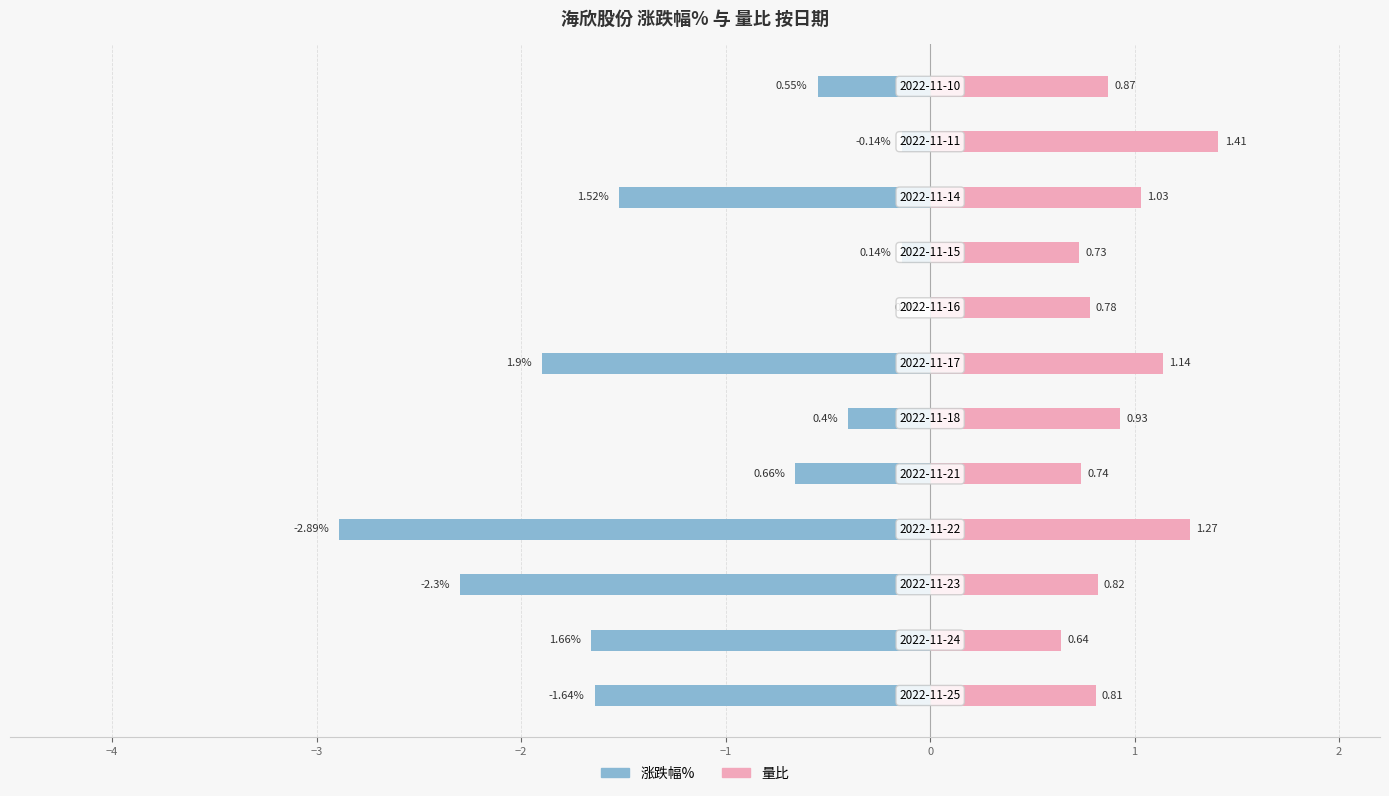

At 3, list the series in order from smallest to largest.

涨跌幅%, 量比